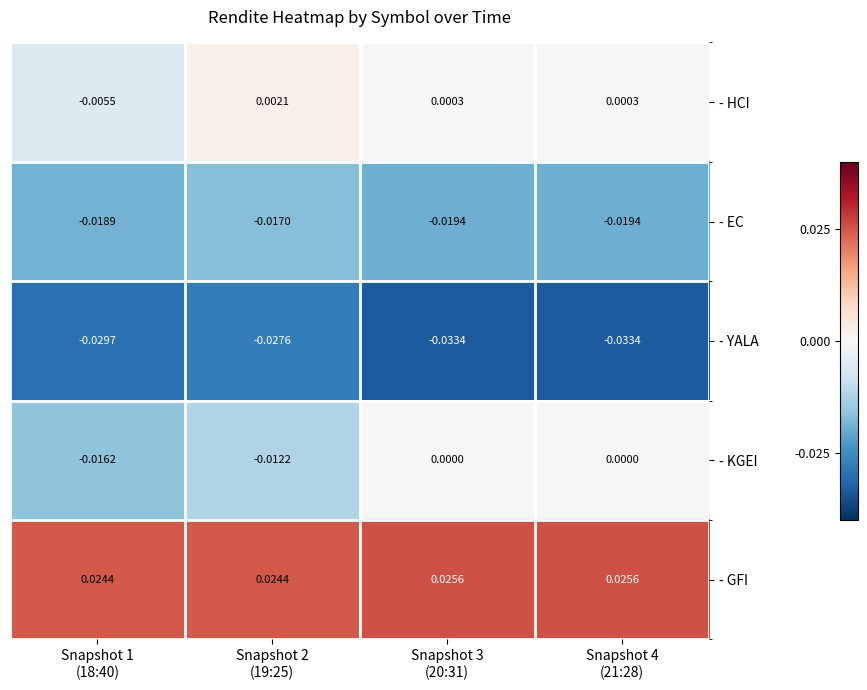

Which series has the widest spread of values?

- KGEI